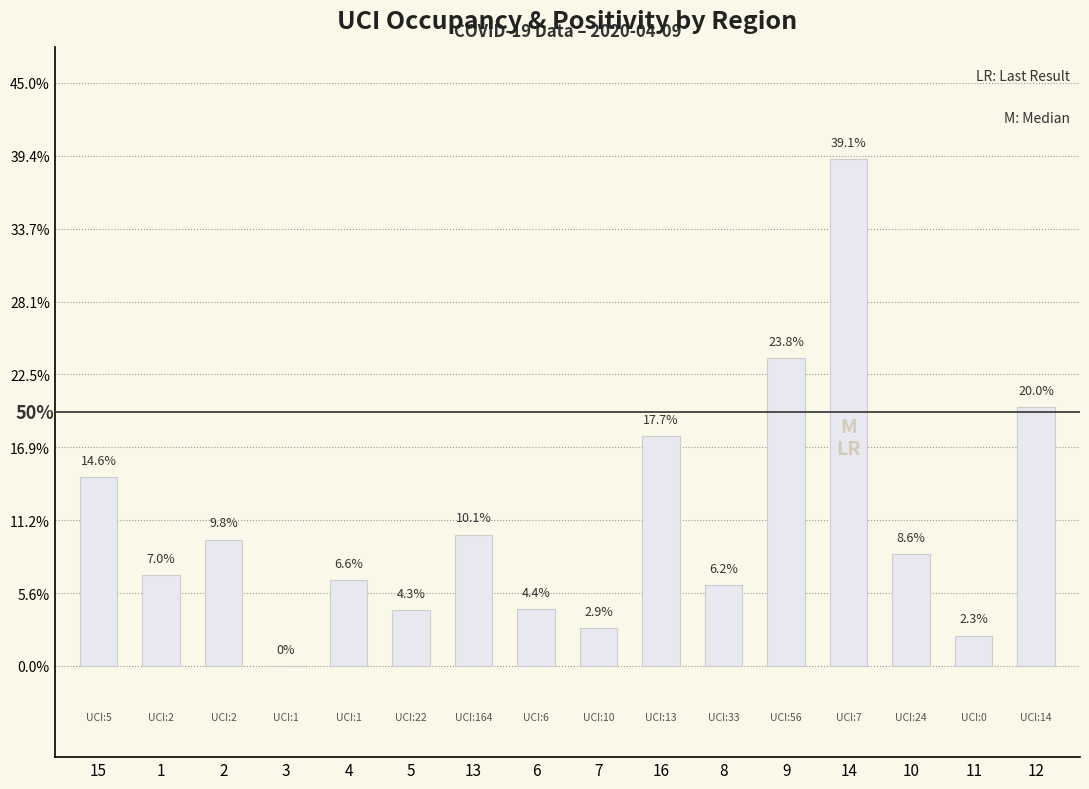

Are the bars horizontal?

No